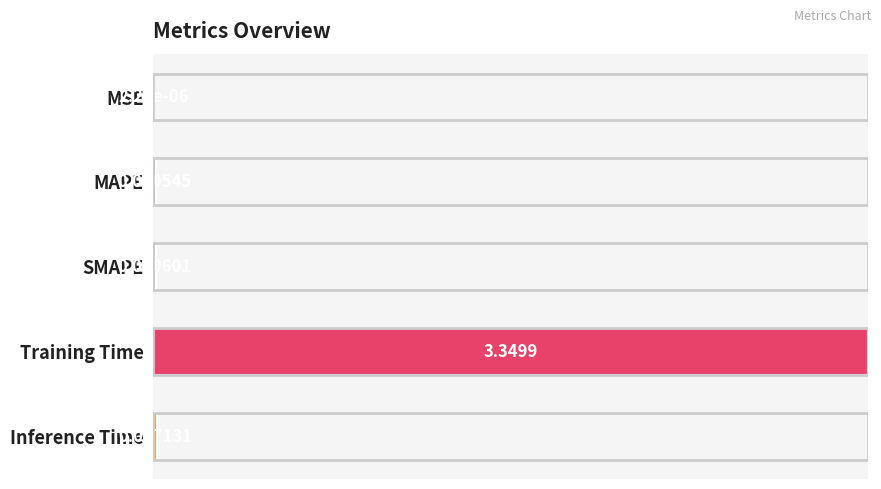

Which has a higher value, MSE or SMAPE?

SMAPE